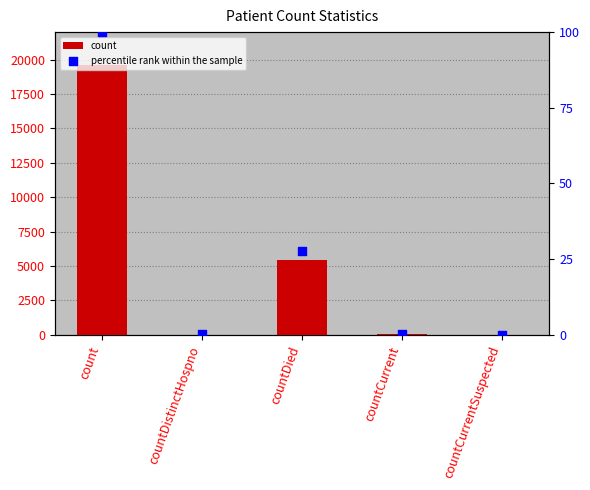

Is the value of percentile rank within the sample at countCurrentSuspected greater than the value of count at countCurrent?

No